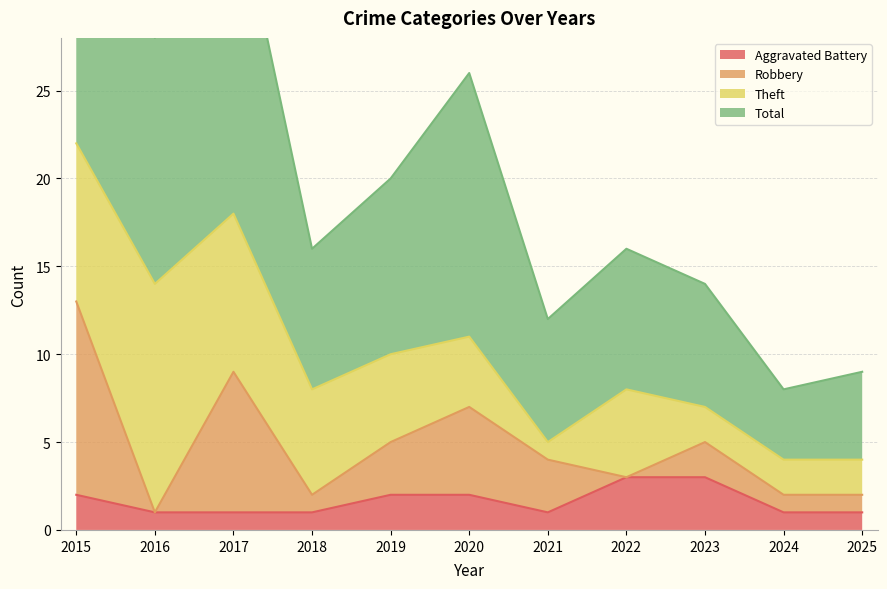

What is the spread (max minus min) of values at 2024?

7